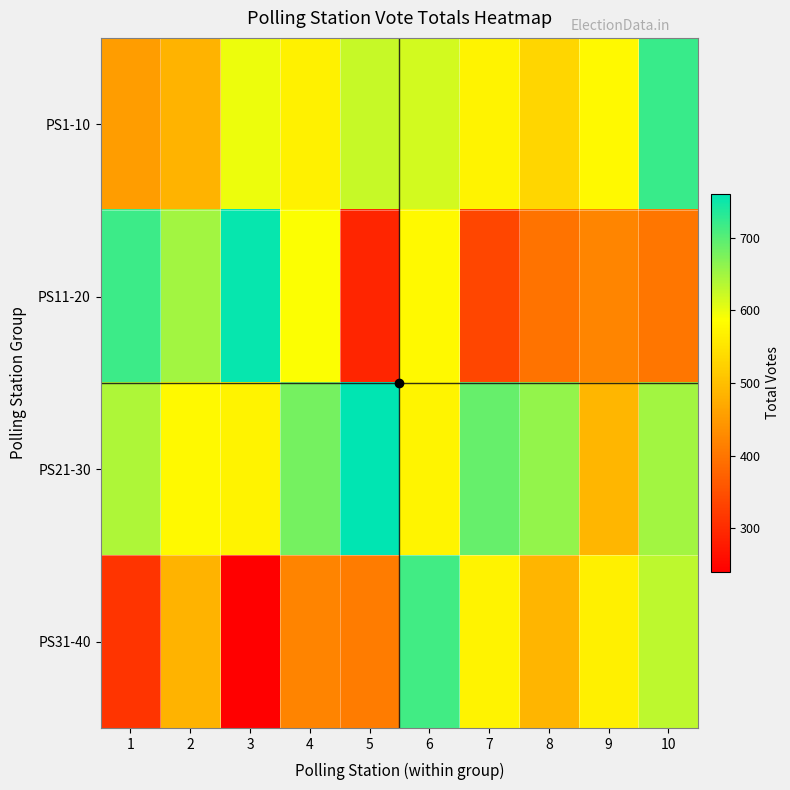

List the series in order of their overall mean, lowest first.

PS31-40, PS11-20, PS1-10, PS21-30